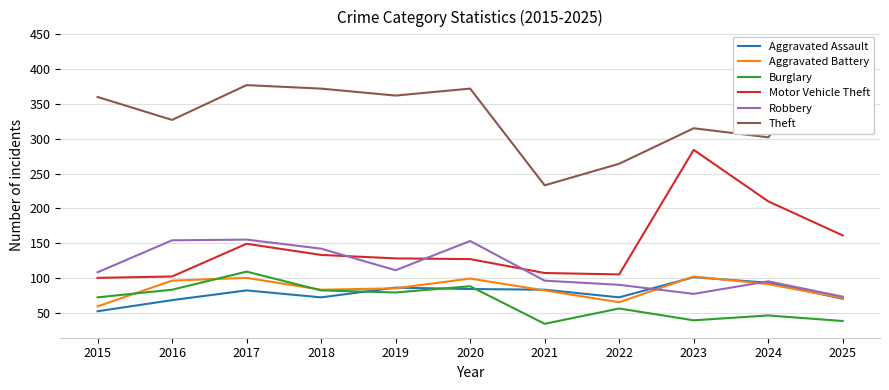

How many distinct data groups are displayed?

6